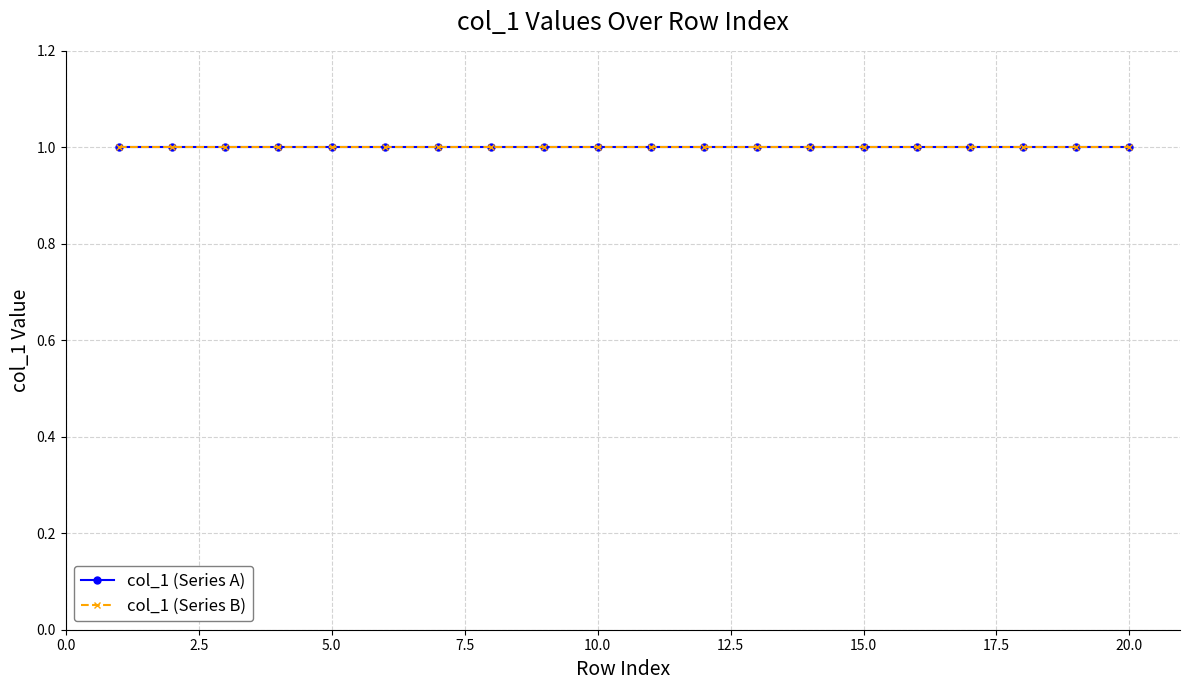

How many categories are shown in the chart?

20